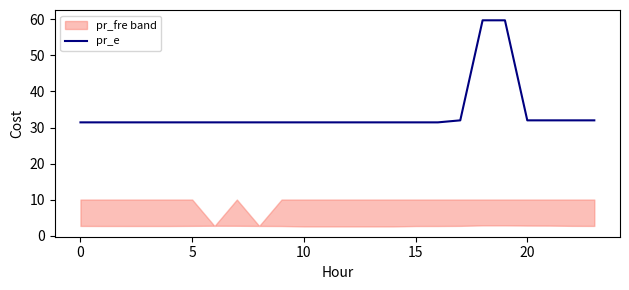

Reading left to right, transcribe all the data shown in this chart.

31.4	31.4	31.4	31.4	31.4	31.4	31.4	31.4	31.4	31.4	31.4	31.4	31.4	31.4	31.4	31.4	31.4	32.0	59.8	59.8	32.0	32.0	32.0	32.0